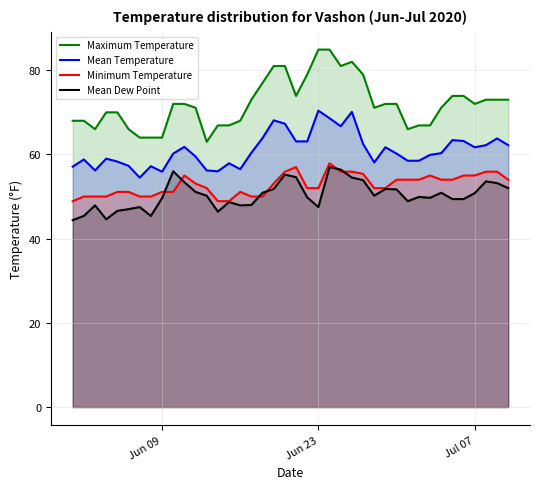

What is the maximum value for Mean Temperature?

70.4